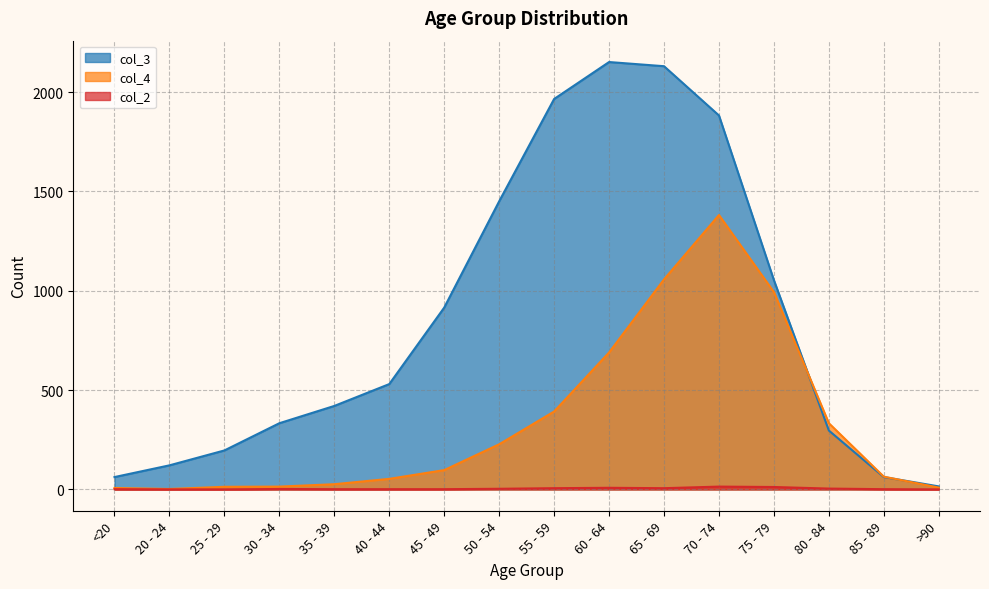

At which category is the sum across all series the highest?

70 - 74